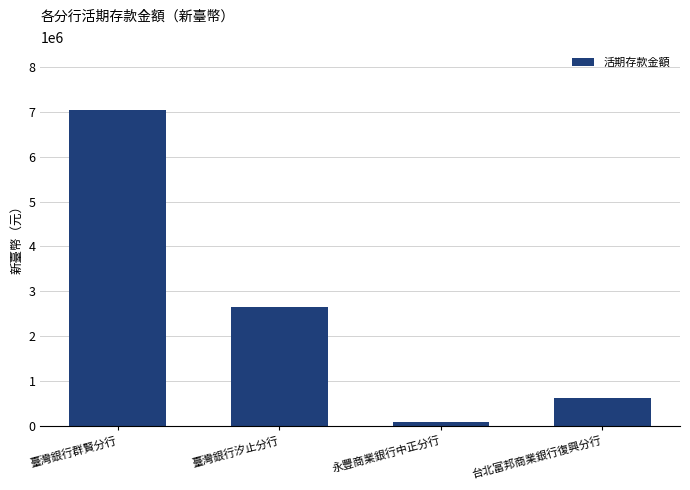

What is the difference between the values at 永豐商業銀行中正分行 and 台北富邦商業銀行復興分行?

525052